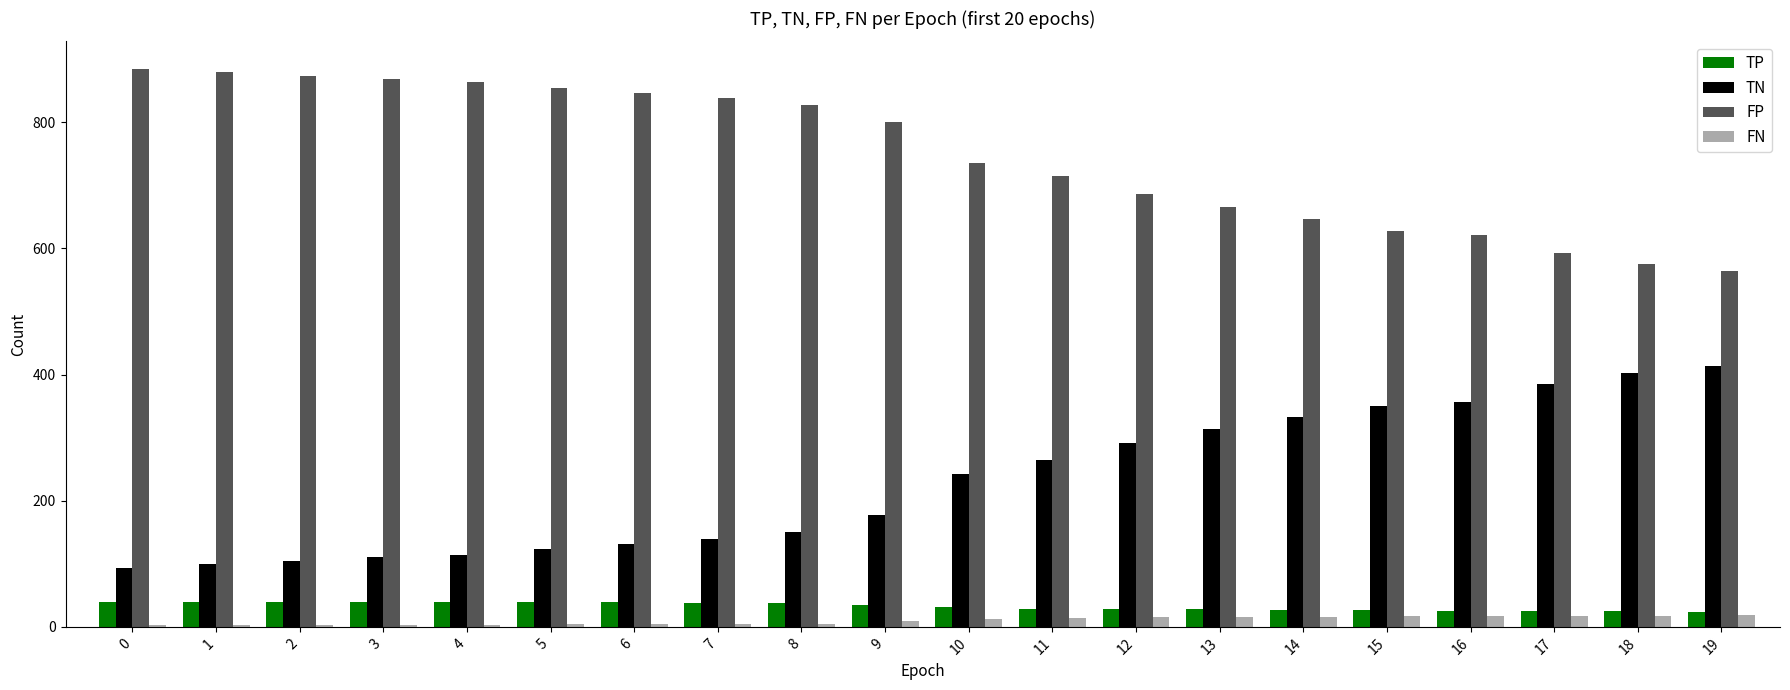

What is the sum of all TN values?

4593